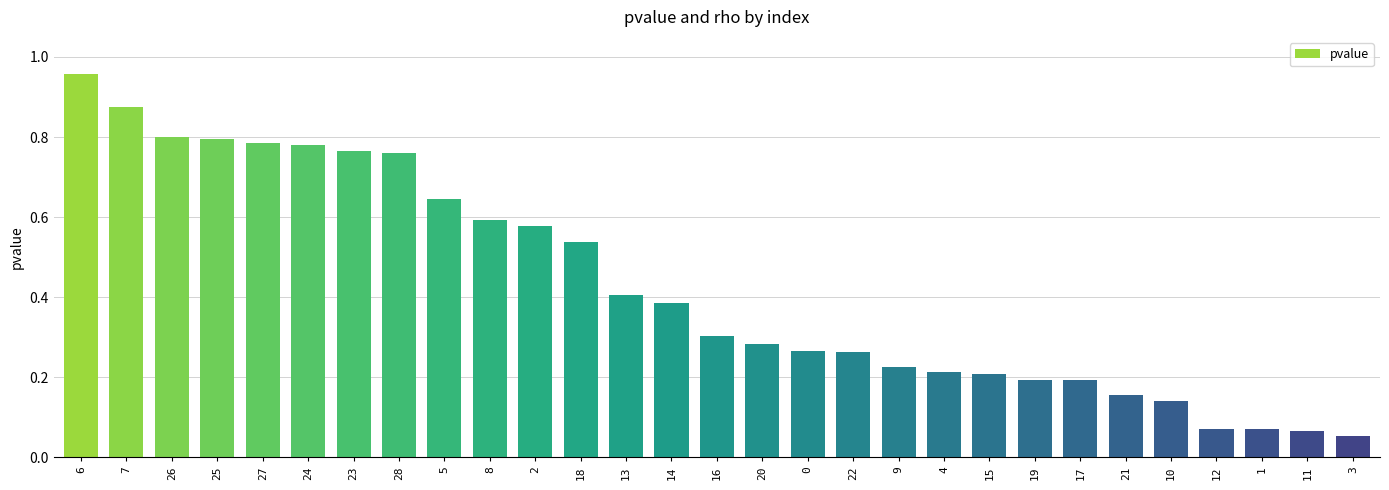

Which category has the highest value across all series?

6